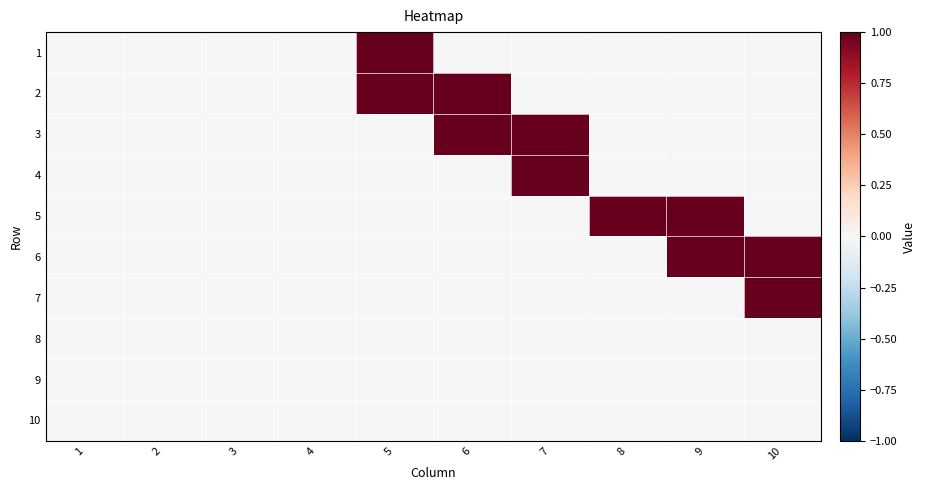

Reading left to right, what are all the values shown in this chart?

1: 1=0	2=0	3=0	4=0	5=1	6=0	7=0	8=0	9=0	10=0
2: 1=0	2=0	3=0	4=0	5=1	6=1	7=0	8=0	9=0	10=0
3: 1=0	2=0	3=0	4=0	5=0	6=1	7=1	8=0	9=0	10=0
4: 1=0	2=0	3=0	4=0	5=0	6=0	7=1	8=0	9=0	10=0
5: 1=0	2=0	3=0	4=0	5=0	6=0	7=0	8=1	9=1	10=0
6: 1=0	2=0	3=0	4=0	5=0	6=0	7=0	8=0	9=1	10=1
7: 1=0	2=0	3=0	4=0	5=0	6=0	7=0	8=0	9=0	10=1
8: 1=0	2=0	3=0	4=0	5=0	6=0	7=0	8=0	9=0	10=0
9: 1=0	2=0	3=0	4=0	5=0	6=0	7=0	8=0	9=0	10=0
10: 1=0	2=0	3=0	4=0	5=0	6=0	7=0	8=0	9=0	10=0